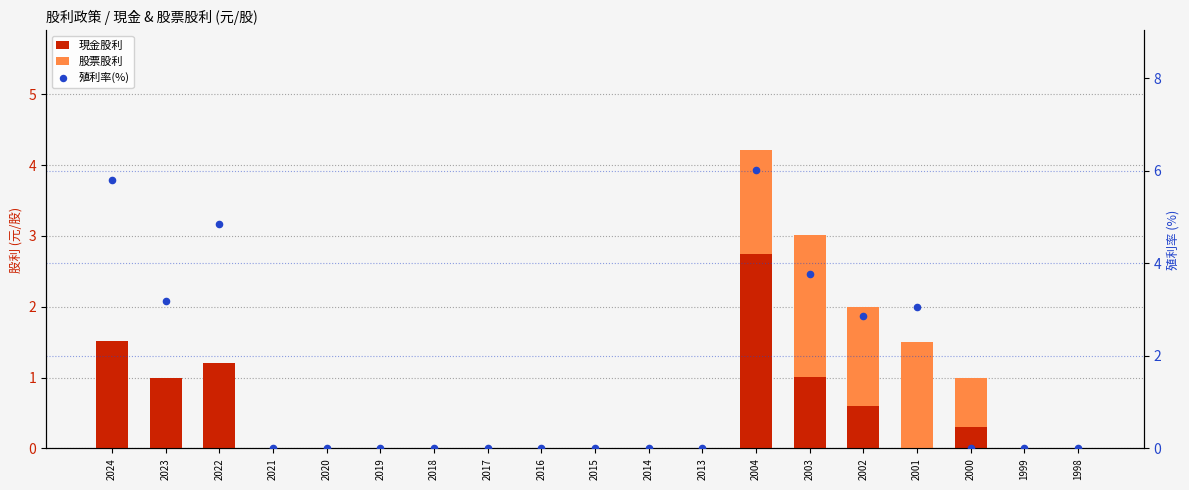

Which series has the widest spread of Y values?

殖利率(%)